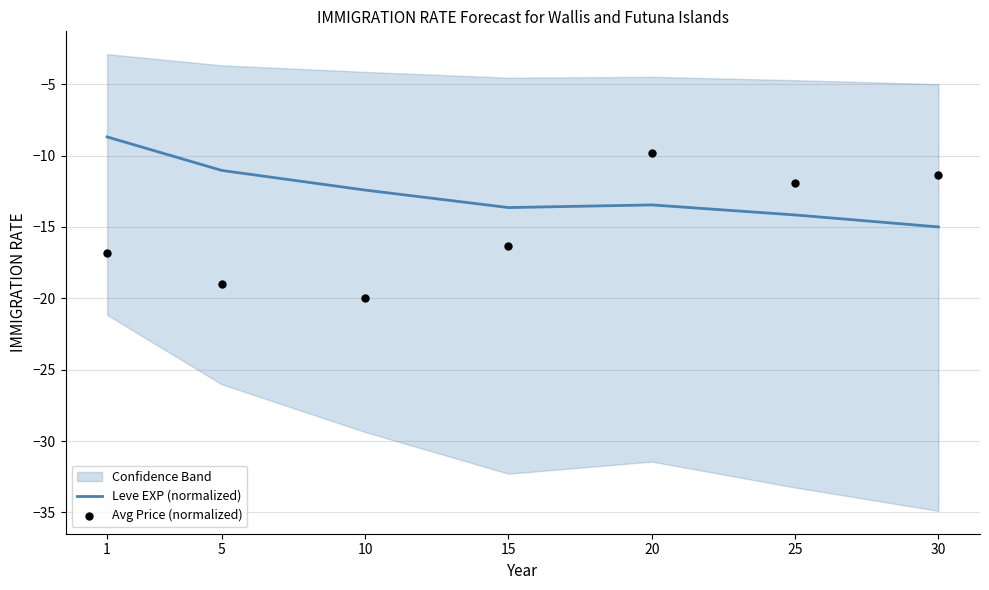

Which series has the largest Y range (max minus min)?

Avg Price (normalized)